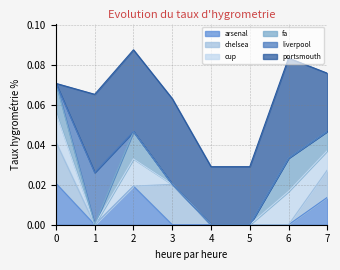

Which category has the lowest value in the arsenal series?

1